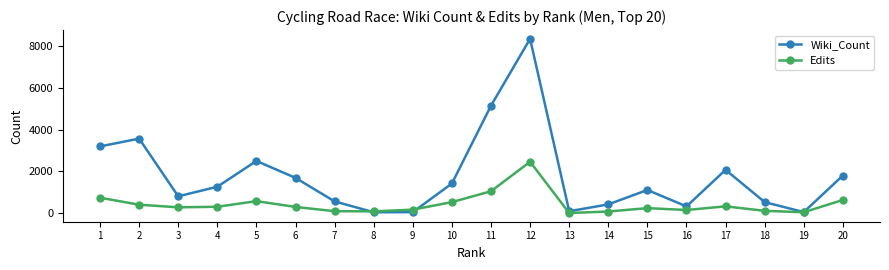

Which series has the largest range (max minus min)?

Wiki_Count